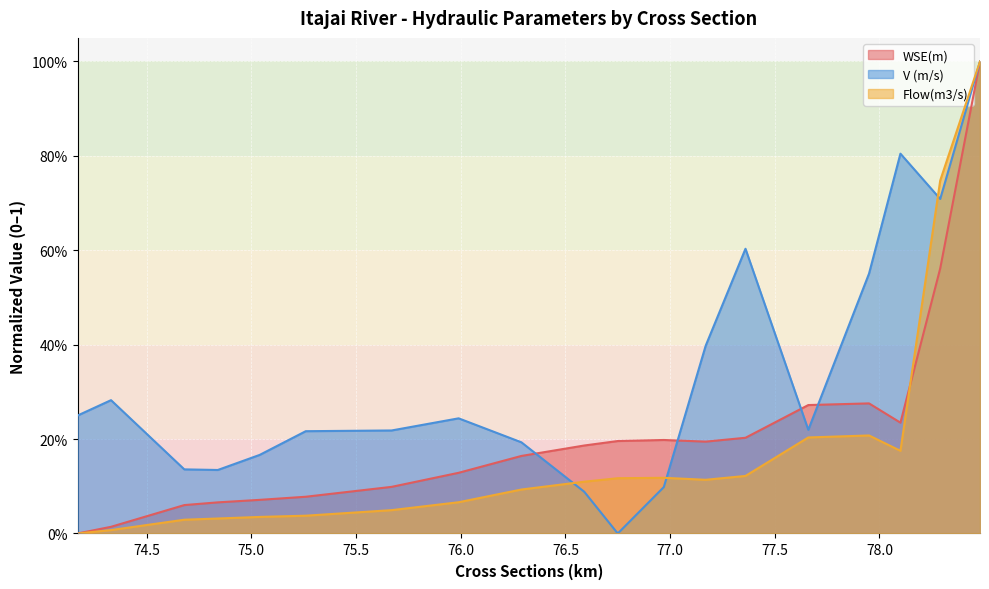

Which label corresponds to the smallest value in the chart?

74.17